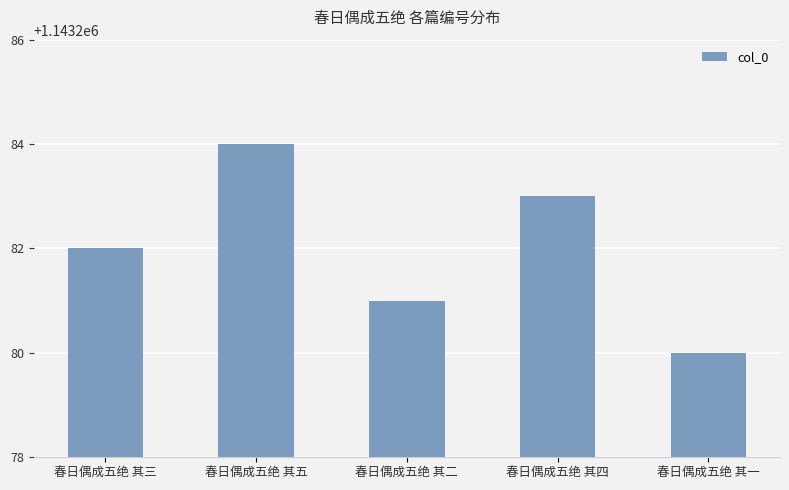

Is it true that the value at 春日偶成五绝 其五 is 279644?

False